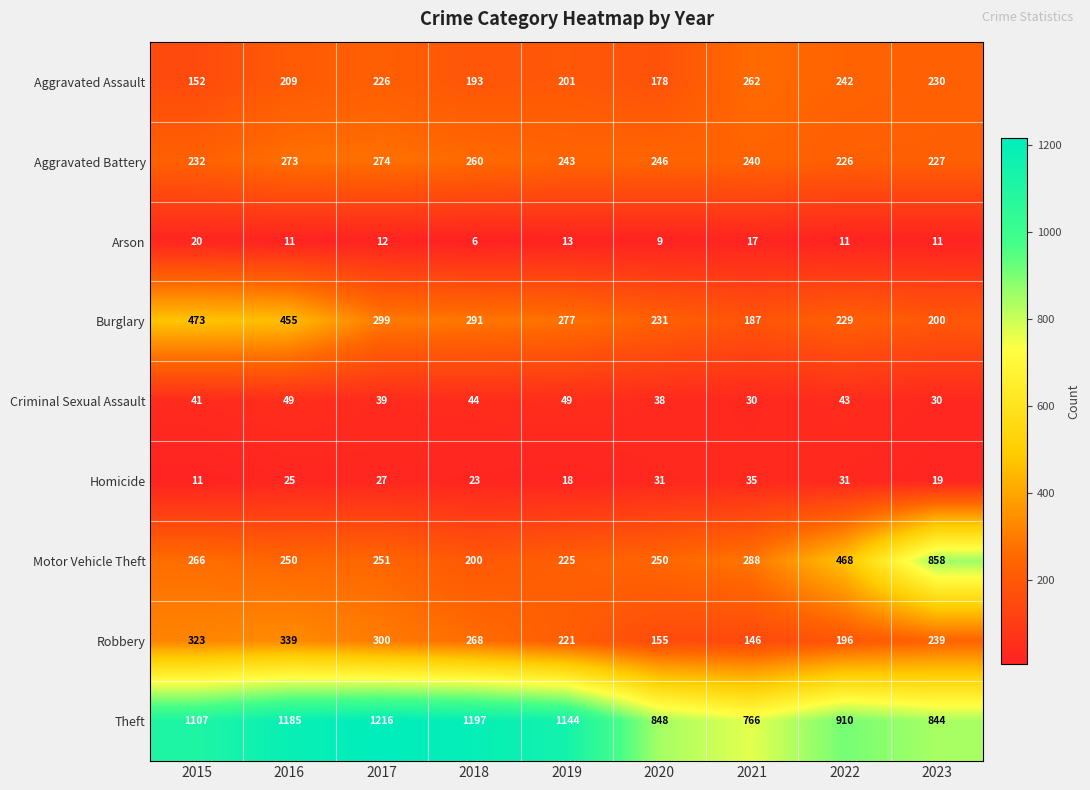

Which series has the largest total across all categories?

Theft